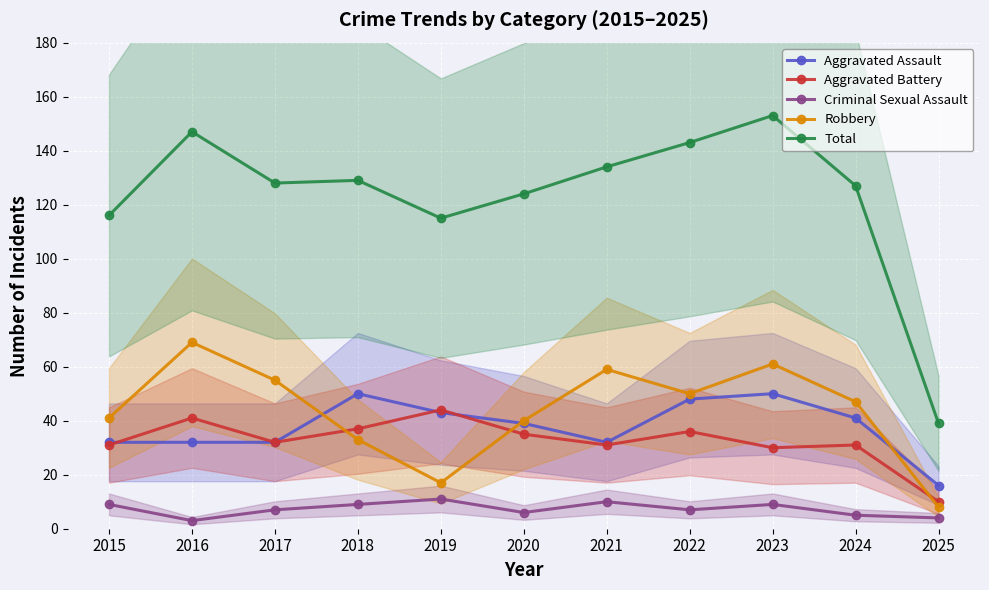

Where is the first local maximum for Criminal Sexual Assault?

2019